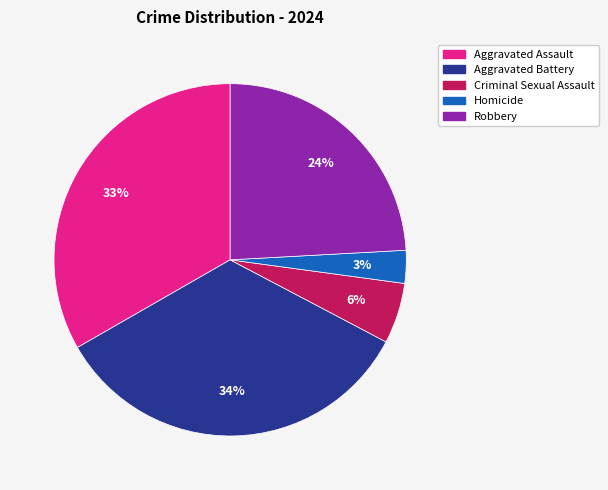

Does Aggravated Battery account for over 50% of the chart?

No